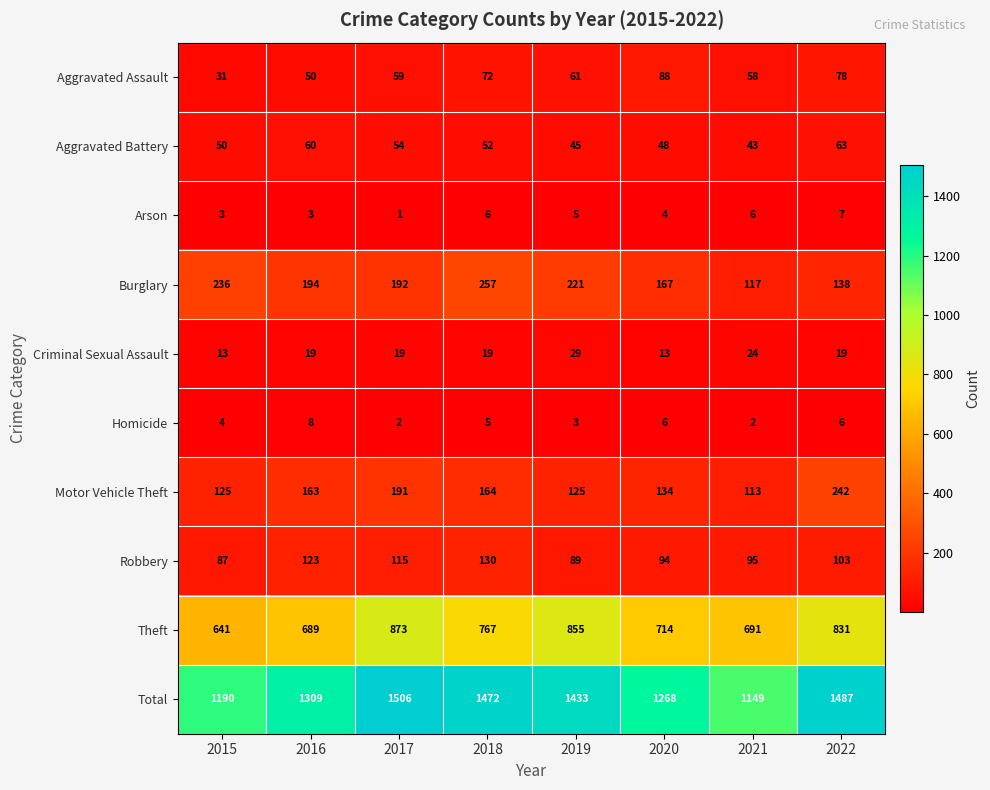

How many data points in Homicide are less than 5?

4